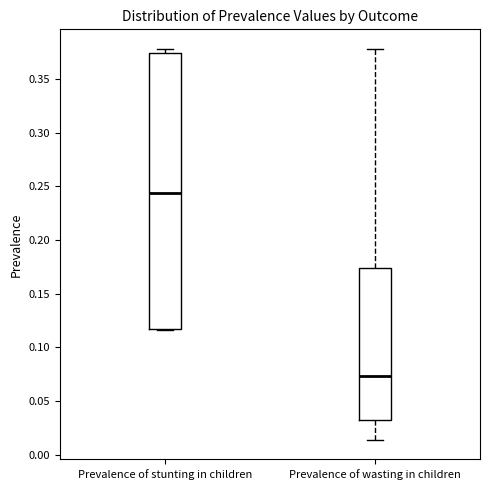

Where does the lower whisker of the box for Prevalence of wasting in children end on the y-axis? The values are not printed on the chart, so give them approximately, as read against the axis.

0.015